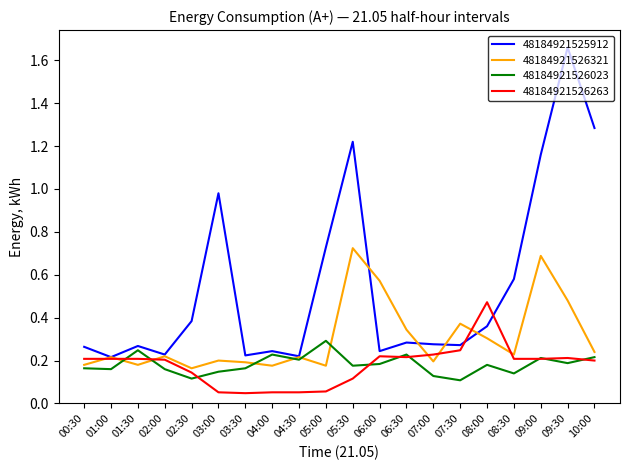

What position from the right is 08:30?

4